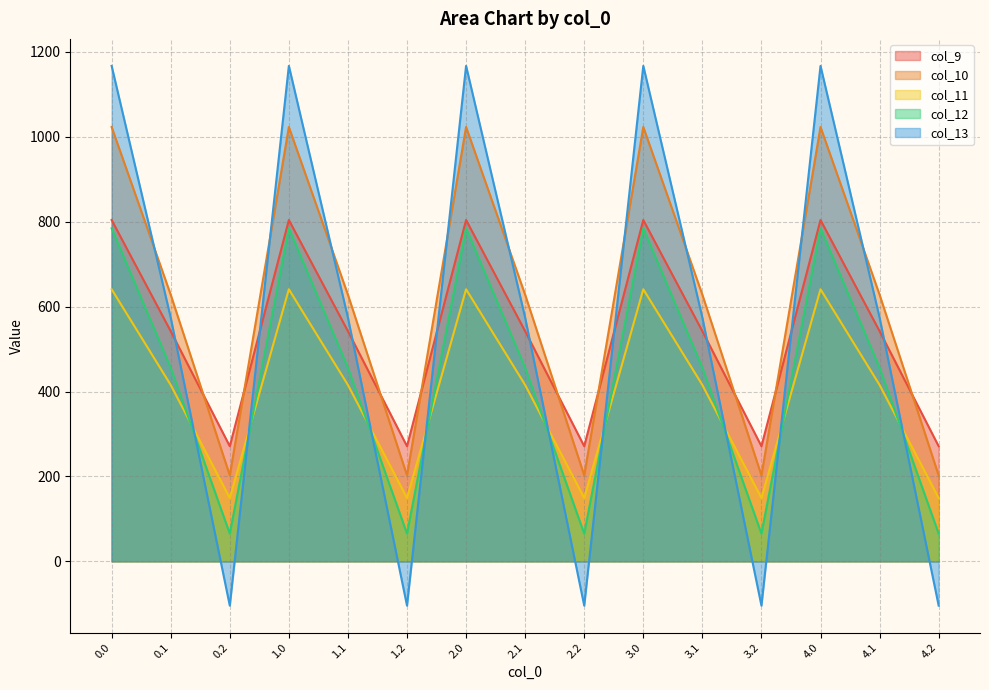

Where is the first local minimum for col_10?

0.2